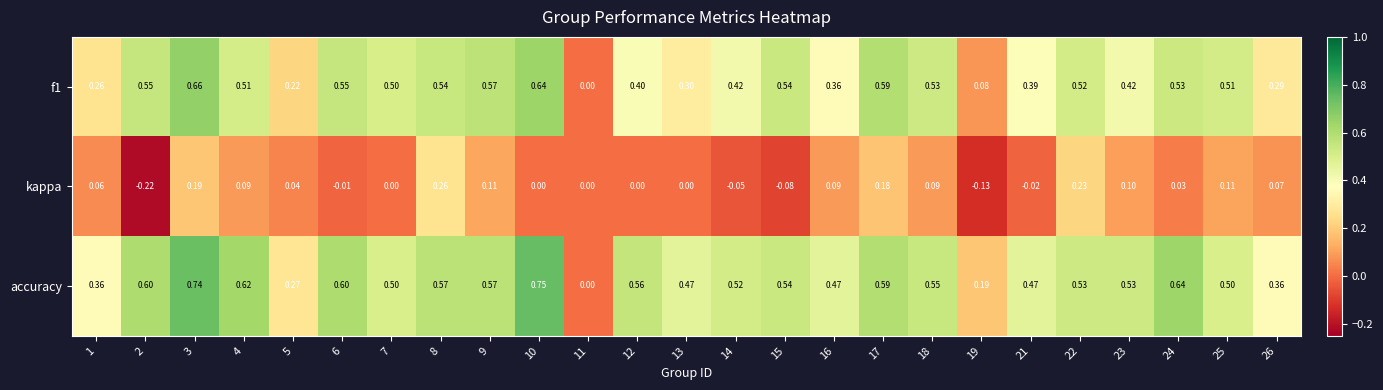

Which series has the largest range (max minus min)?

accuracy